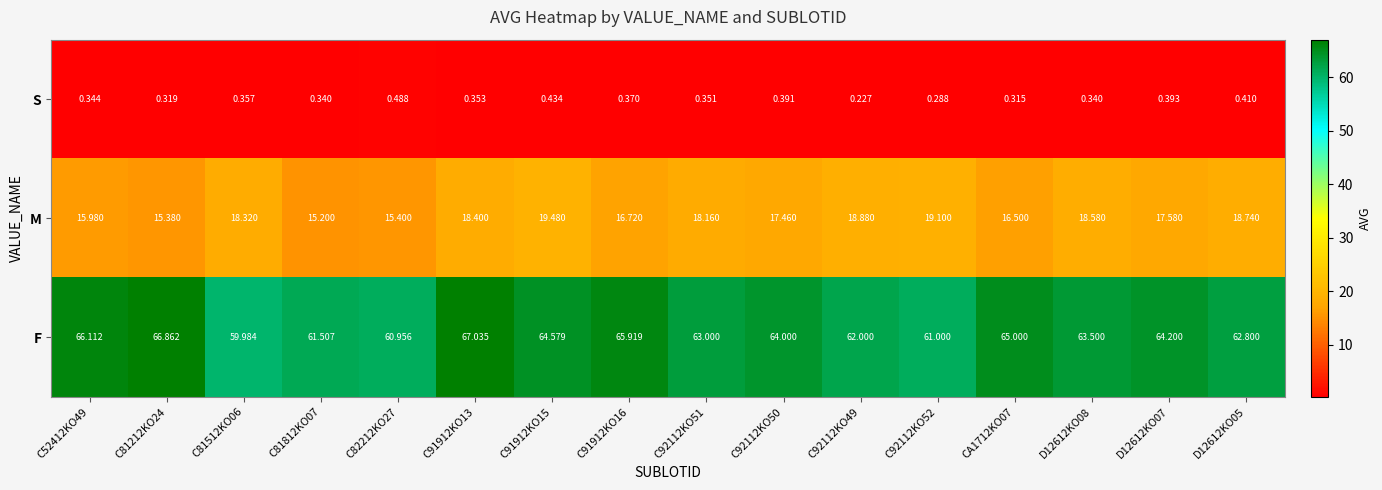

What is the total value across all series at C81512KO06?

78.7